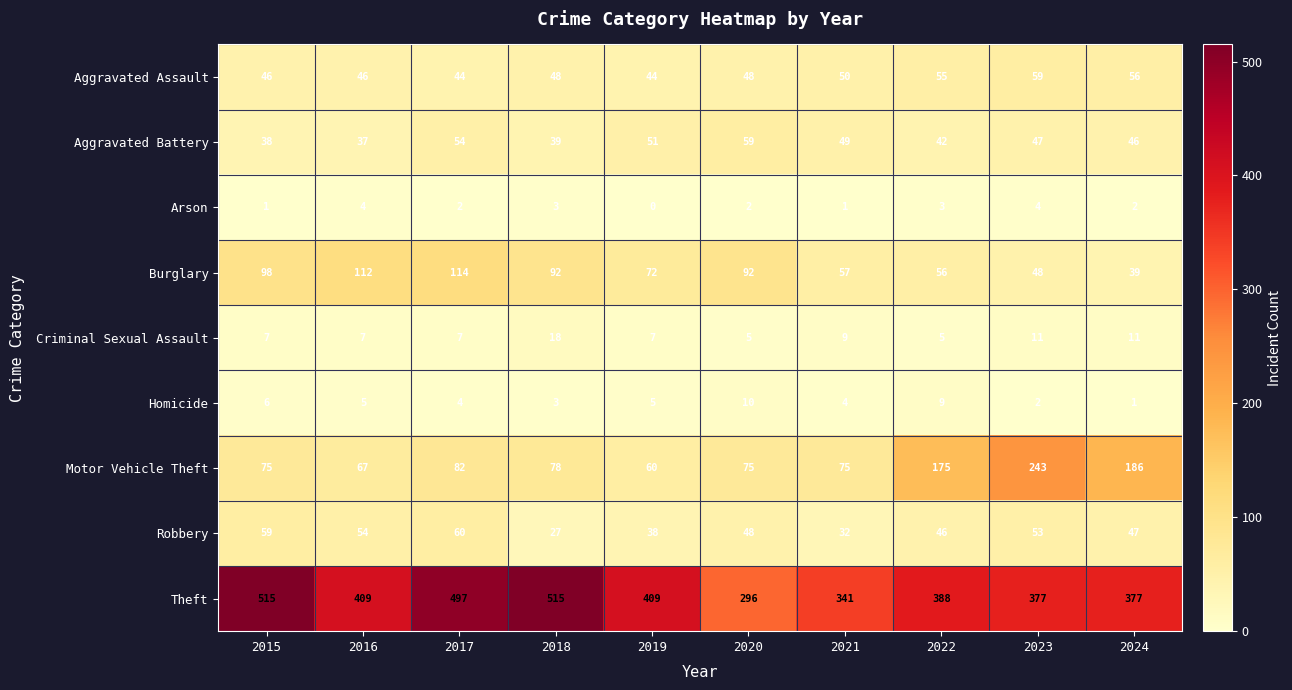

What is the sum of the Criminal Sexual Assault values at 2019 and 2024?

18